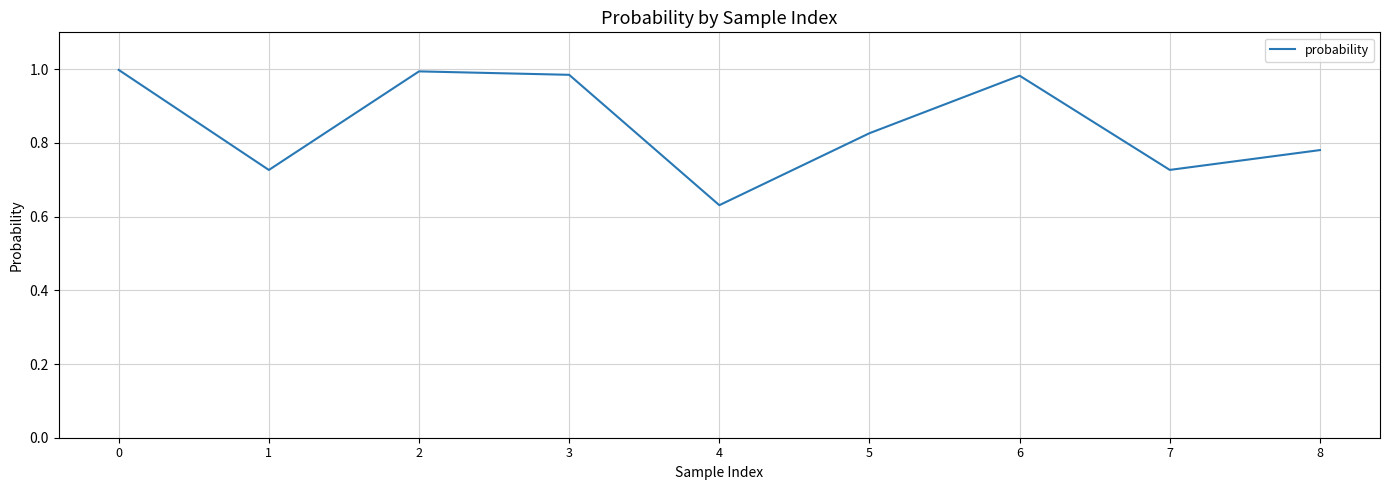

True or false: the data shows 0.2 at 6.

False